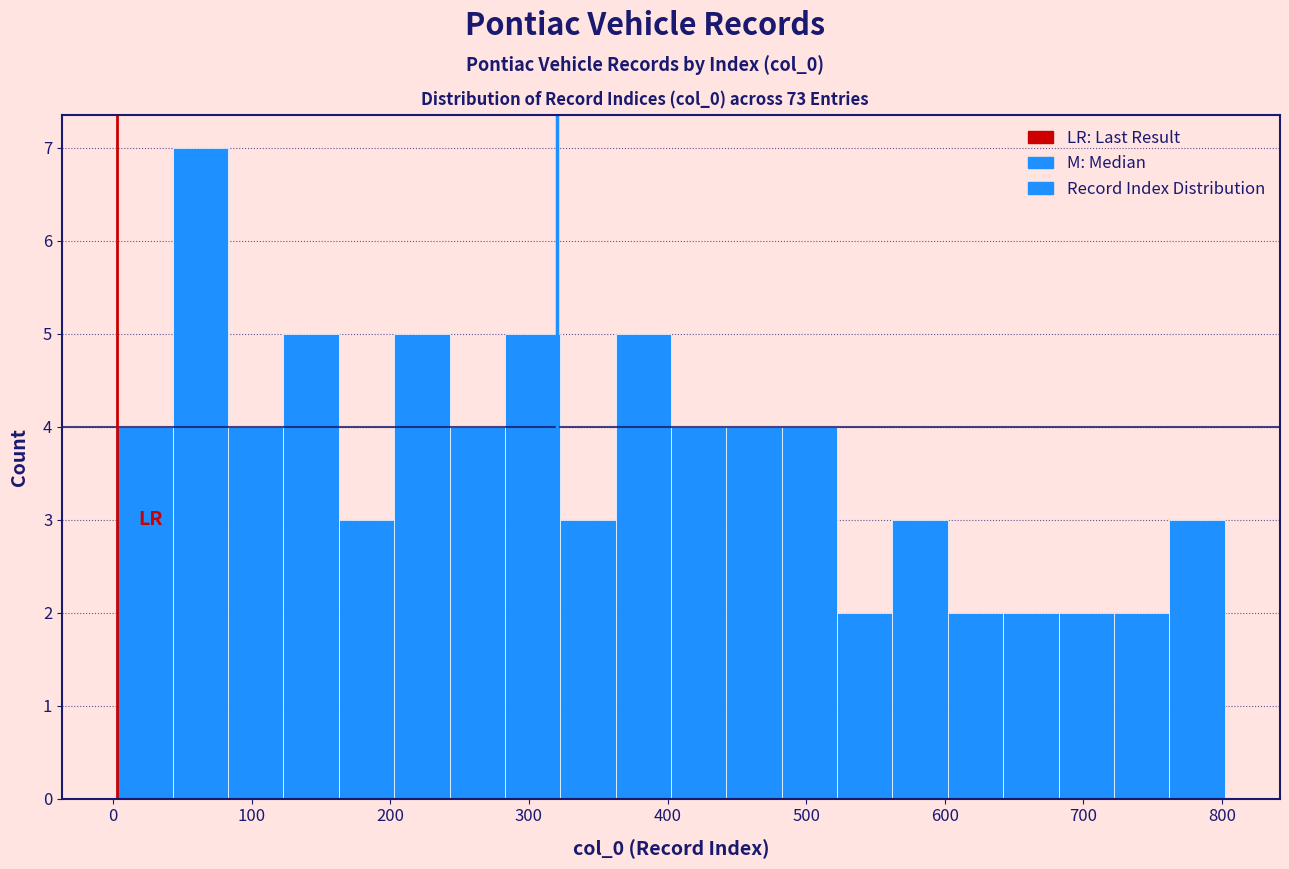

Around what value on the x-axis is the tallest bar? Give the approximate position of its centre, as read against the axis.

60